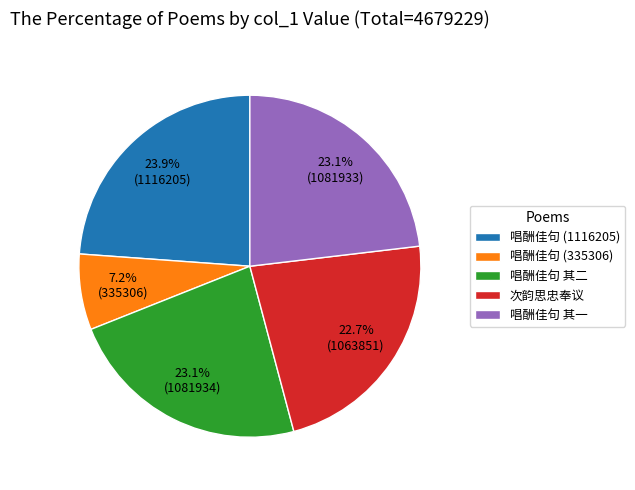

Is there any slice that represents more than half of the pie?

No